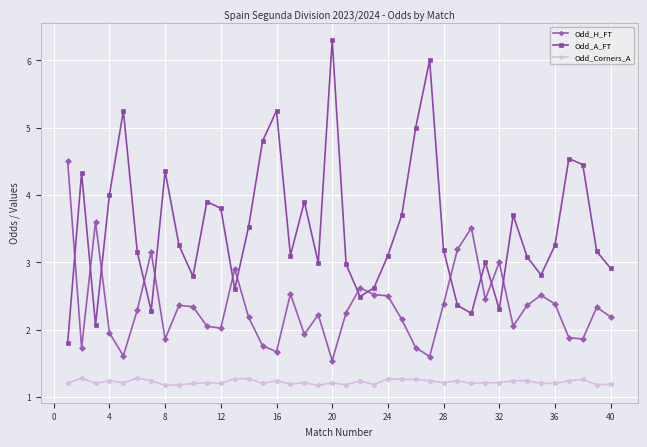

Which series has the largest total across all categories?

Odd_A_FT